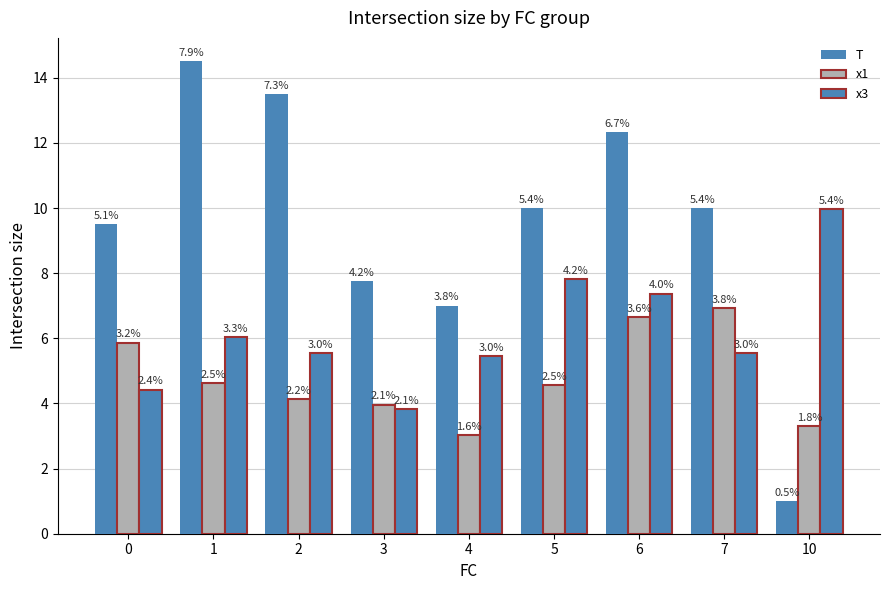

Rank the series by their maximum value, from lowest to highest.

x1, x3, T